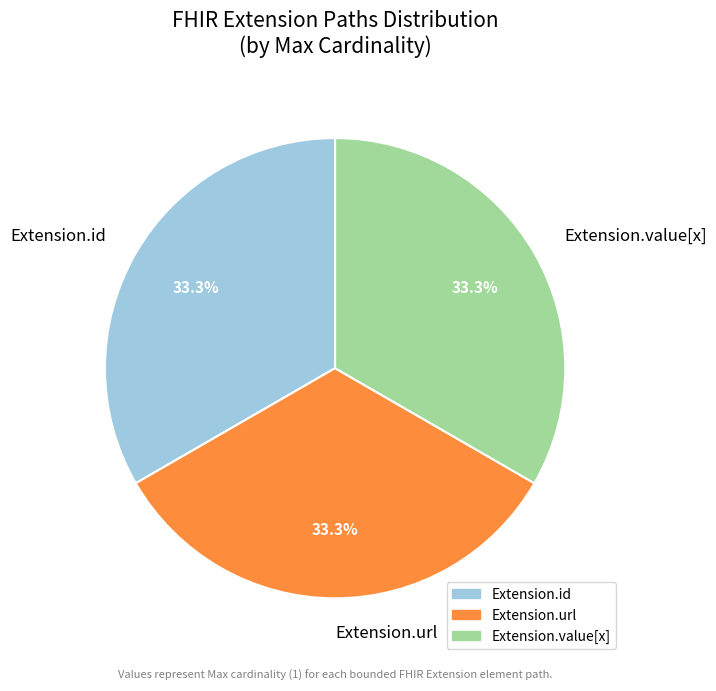

To the nearest percent, what is the average slice percentage?

33%